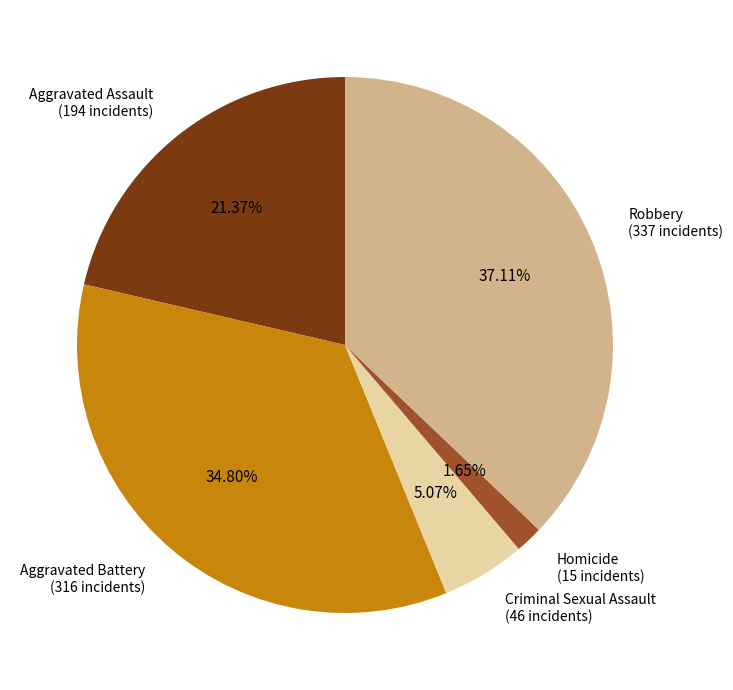

Which has a higher value, Criminal Sexual Assault (46 incidents) or Homicide (15 incidents)?

Criminal Sexual Assault (46 incidents)